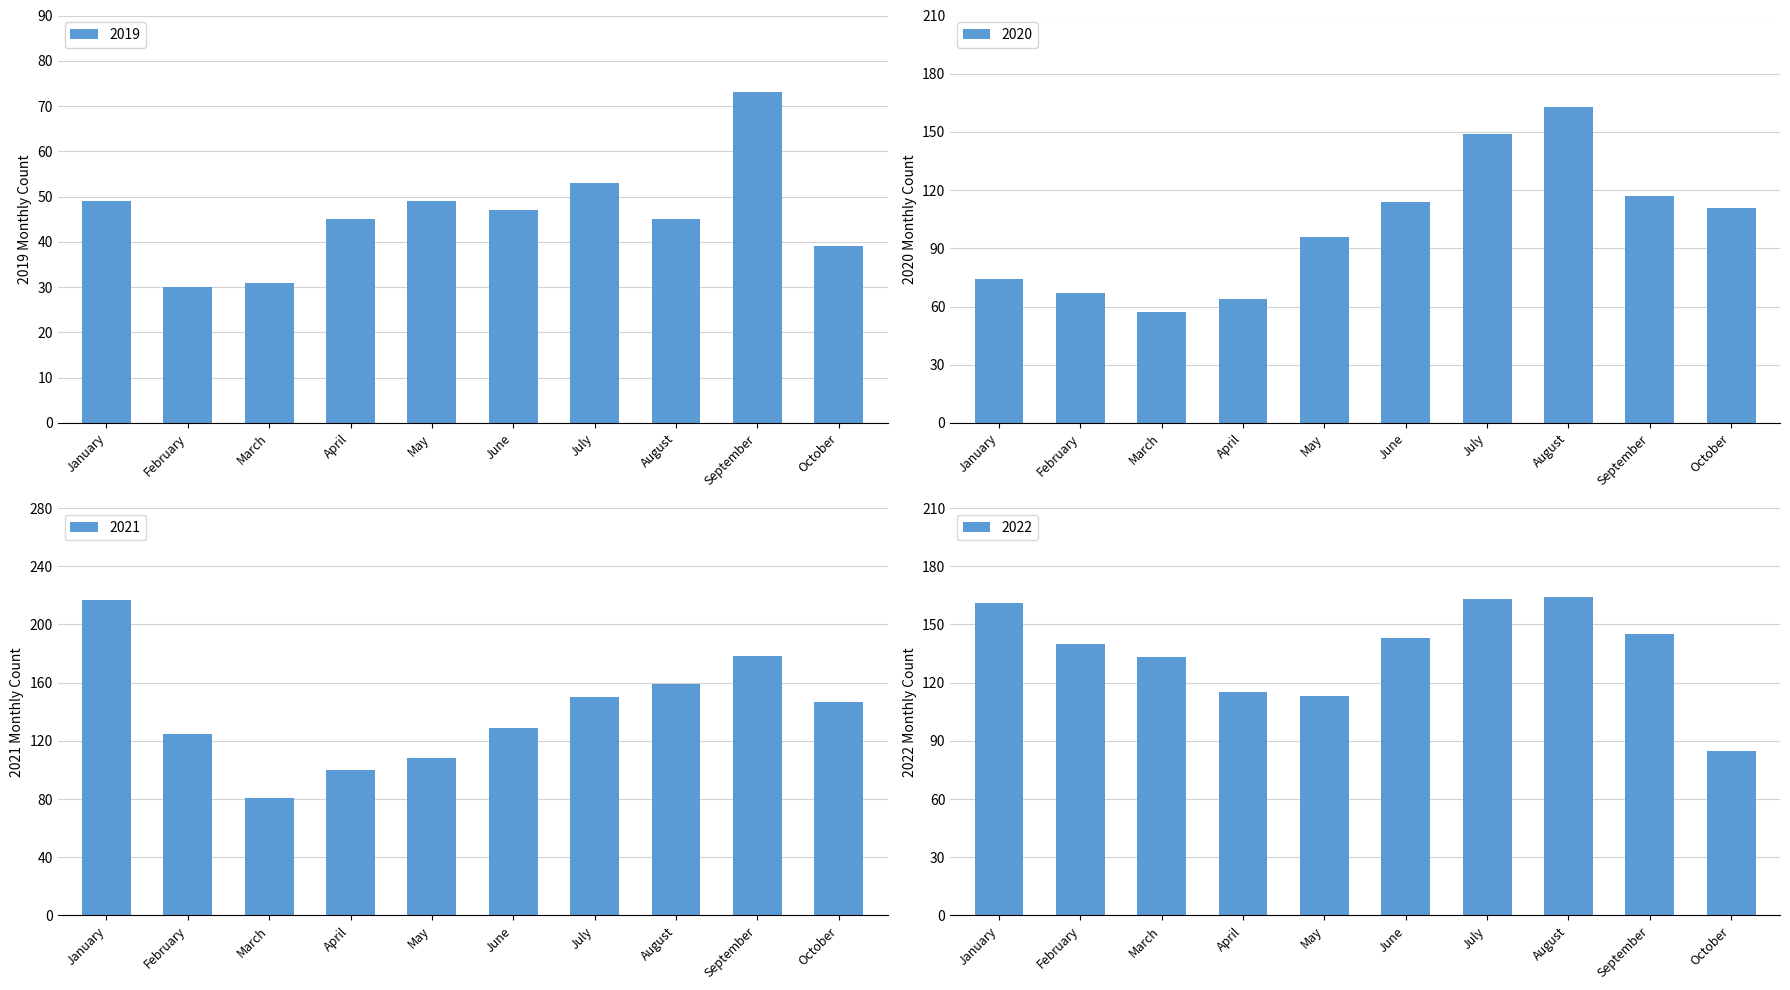

What is the difference between the maximum and minimum values in the 2021 series?

136